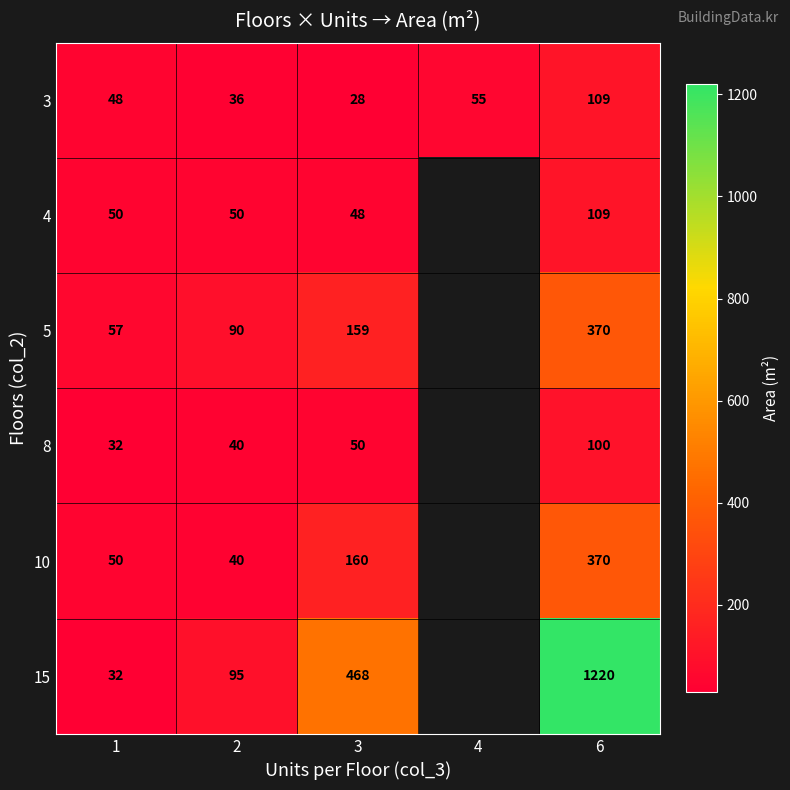

True or false: 3 has a value of 31.5 at 1.

False